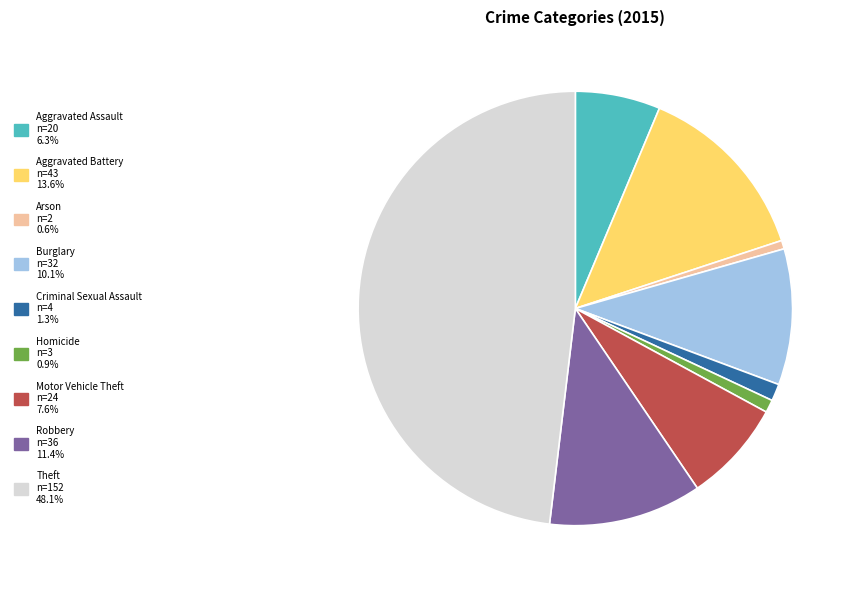

Does Theft n=152 48.1% represent more than half of the total?

No